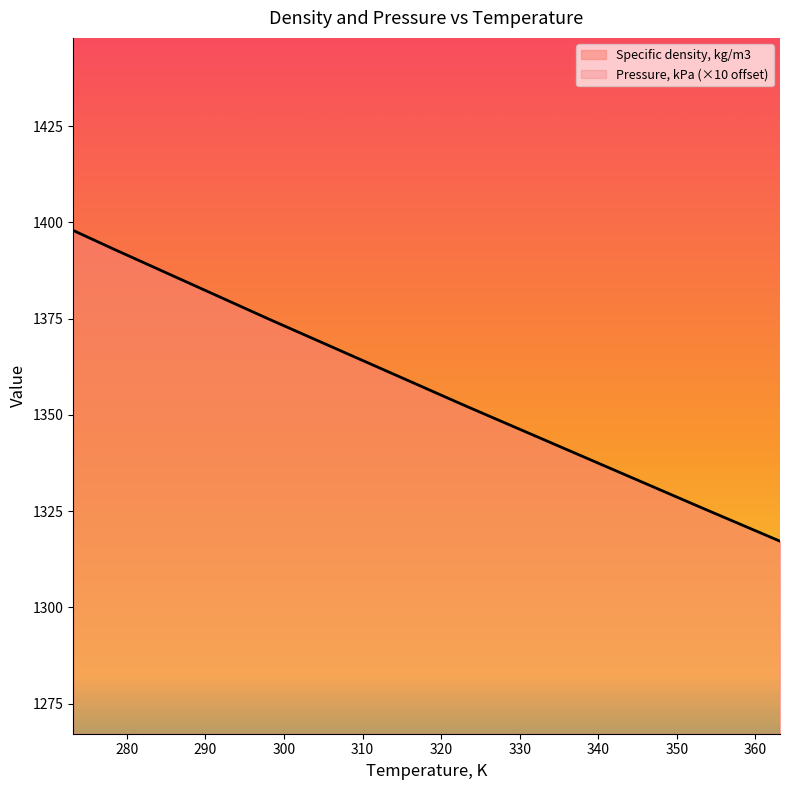

How many values are below 1370?

6